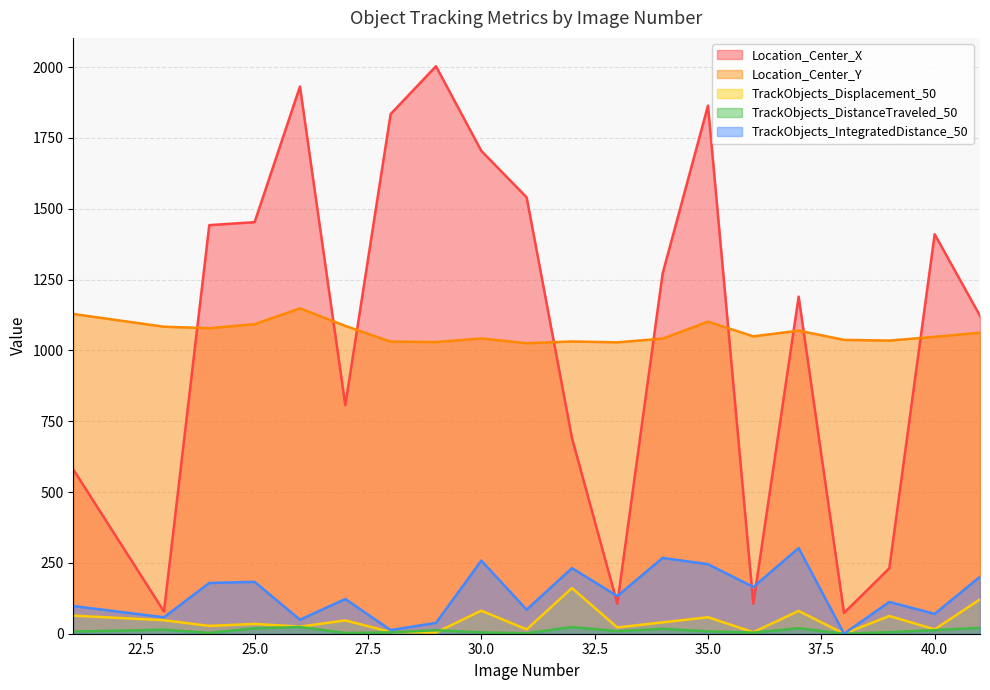

Which has a higher value, 26 or 37?

26